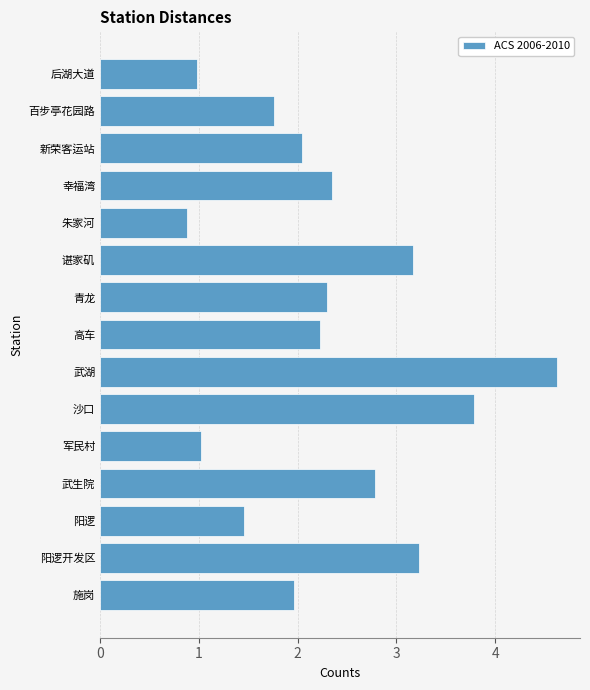

What is the ratio of the value at 谌家矶 to the value at 阳逻开发区?

1.0